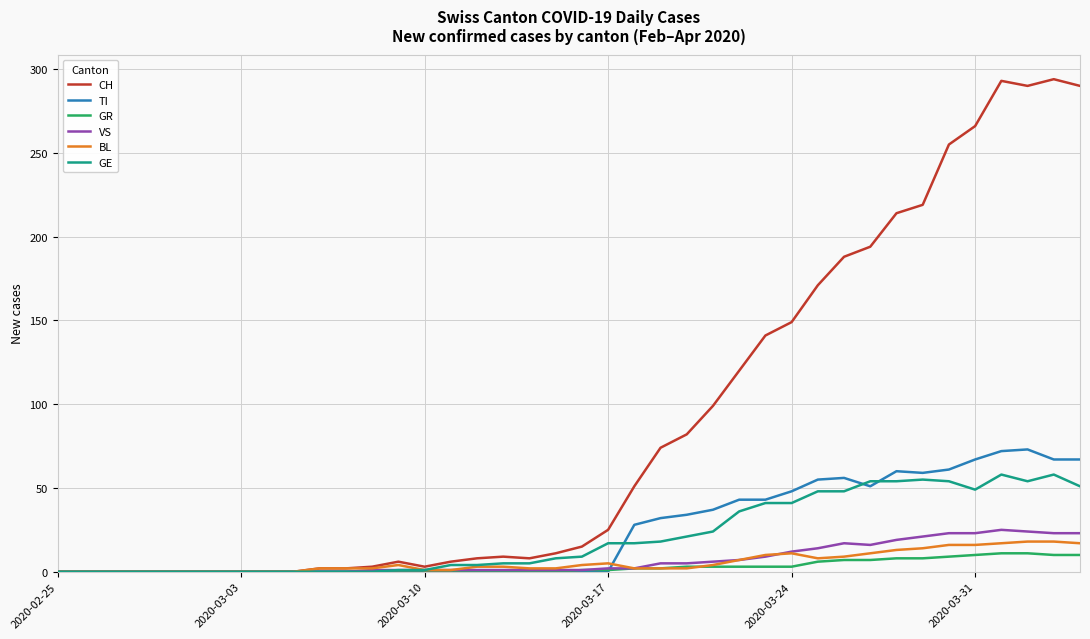

What is the greatest value displayed?

294